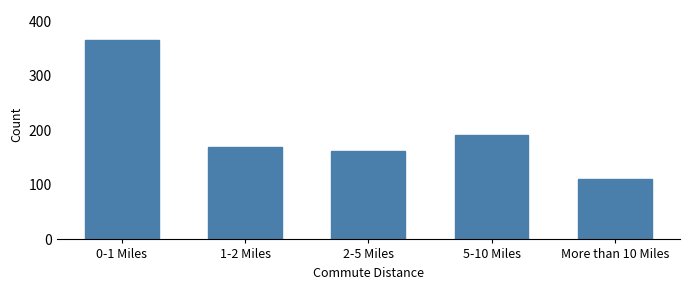

Reading left to right, extract all data points from this chart.

0-1 Miles=366	1-2 Miles=169	2-5 Miles=162	5-10 Miles=192	More than 10 Miles=111